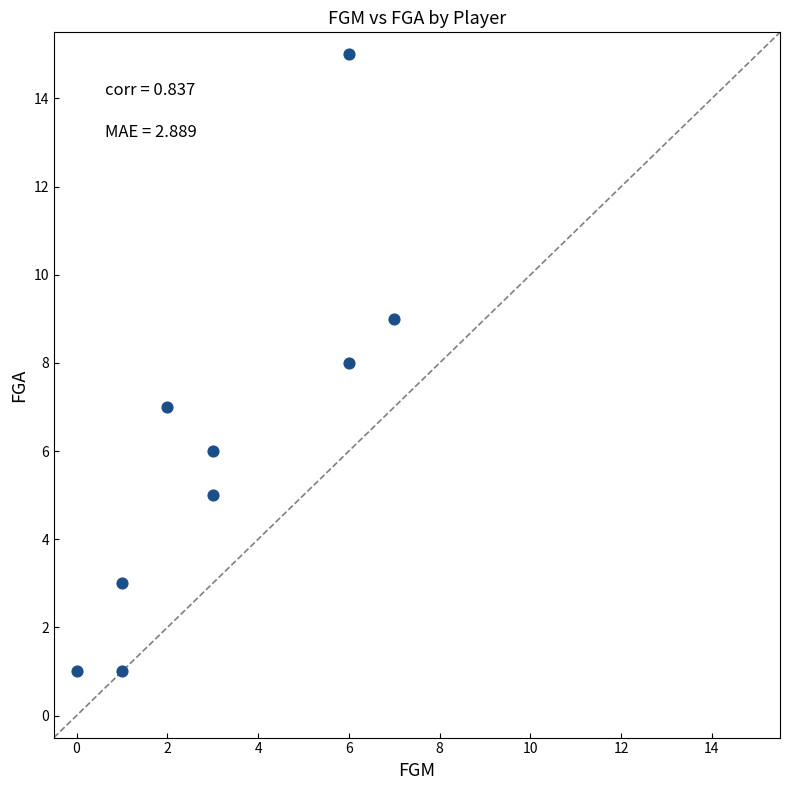

What is the range of X values (max minus min)?

7